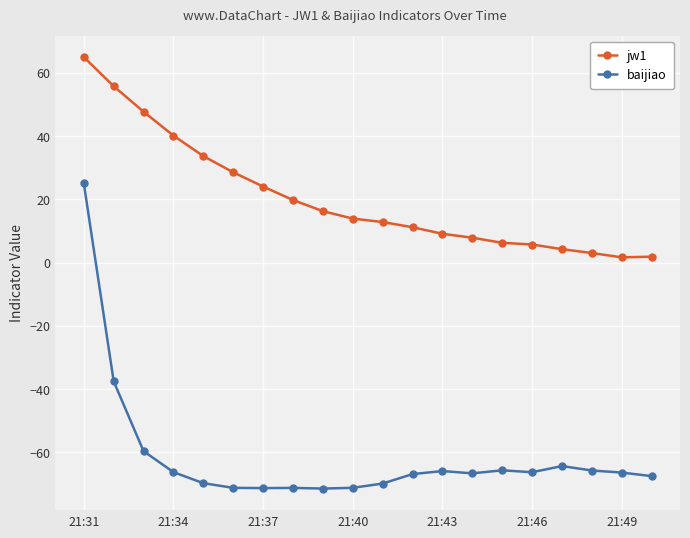

Which series has the largest total across all categories?

jw1